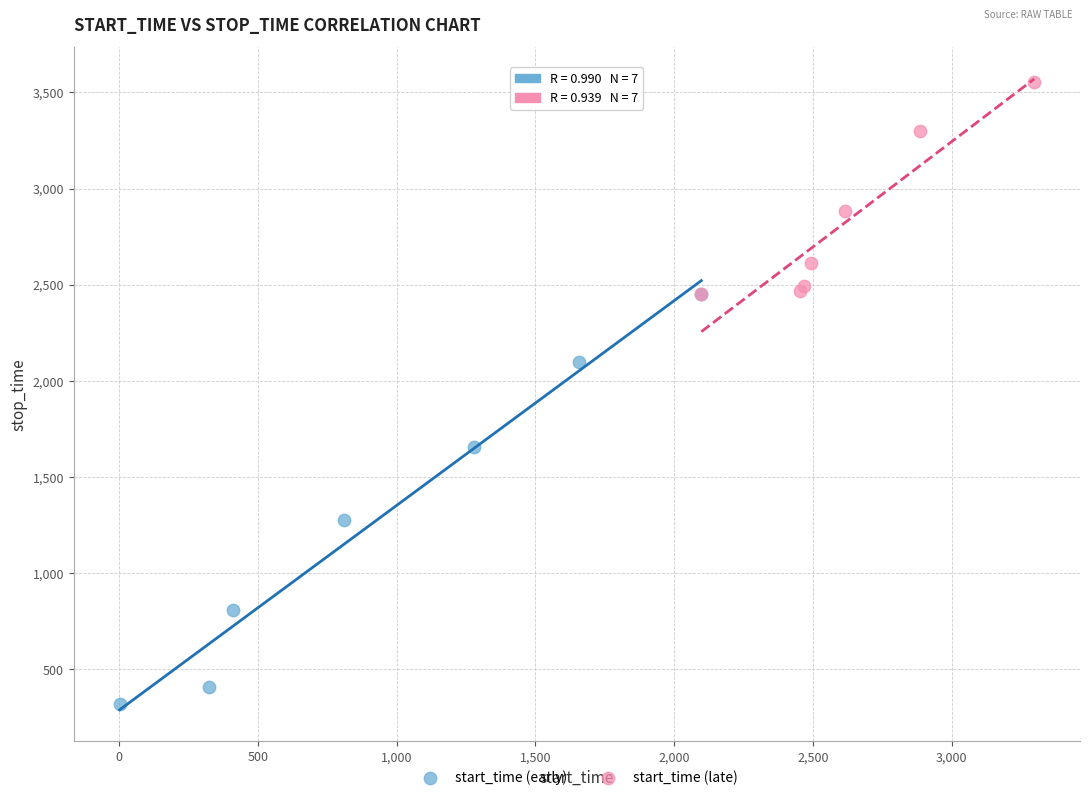

What are all the series names shown in the legend?

start_time (early), start_time (late)